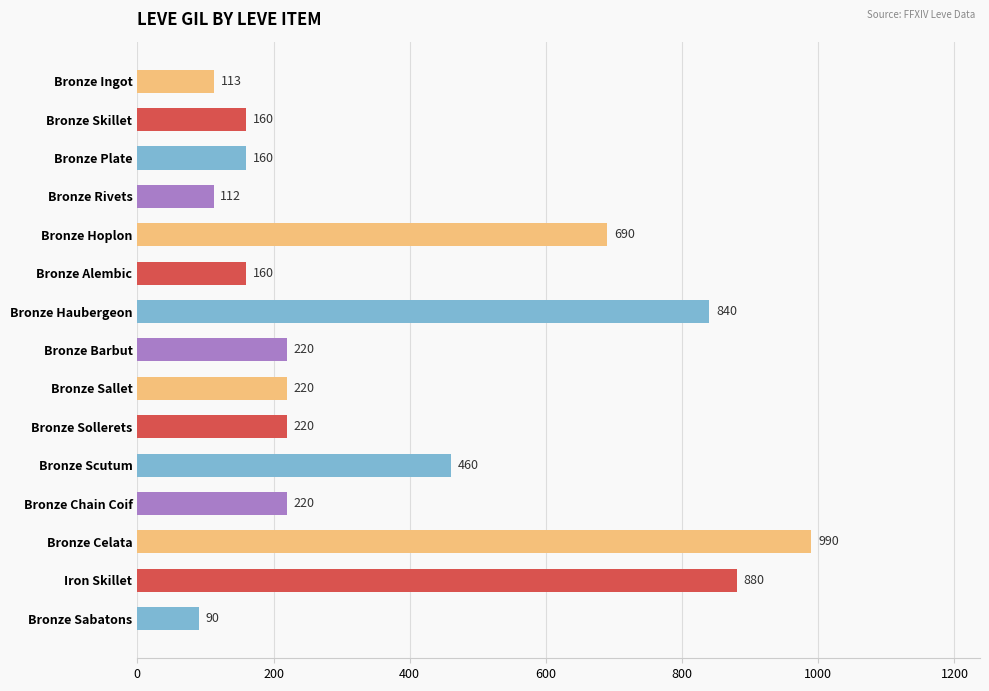

At which label is the value closest to 540?

Bronze Scutum